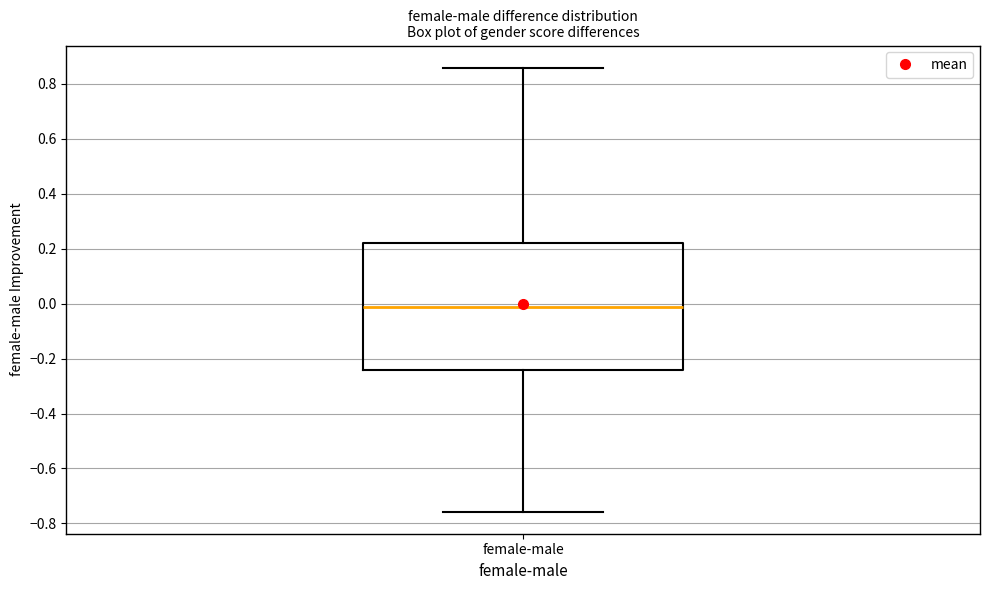

Where is the upper edge of the box for female-male on the y-axis? The values are not printed on the chart, so give them approximately, as read against the axis.

0.22